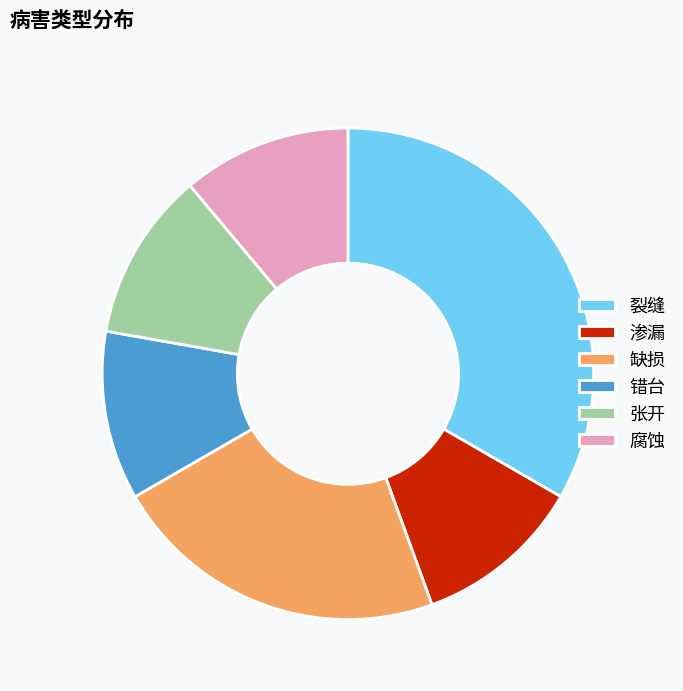

Does 错台 represent more than half of the total?

No